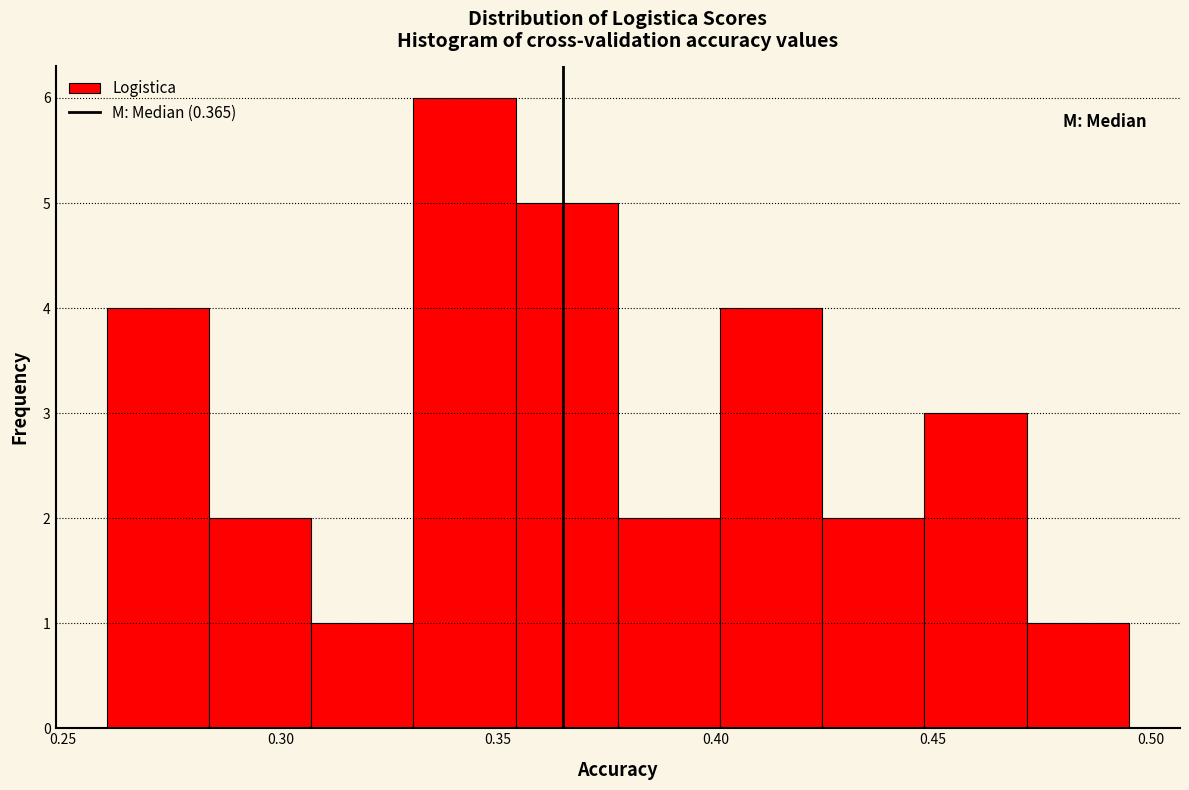

Reading left to right, list every bar in this chart as the range it spans on the x-axis followed by its height. Neither the bar edges nor the heights are printed on the chart, so give them approximately, as read against the axes.

0.260 to 0.285: 4
0.285 to 0.305: 2
0.305 to 0.330: 1
0.330 to 0.355: 6
0.355 to 0.380: 5
0.380 to 0.400: 2
0.400 to 0.425: 4
0.425 to 0.450: 2
0.450 to 0.470: 3
0.470 to 0.495: 1